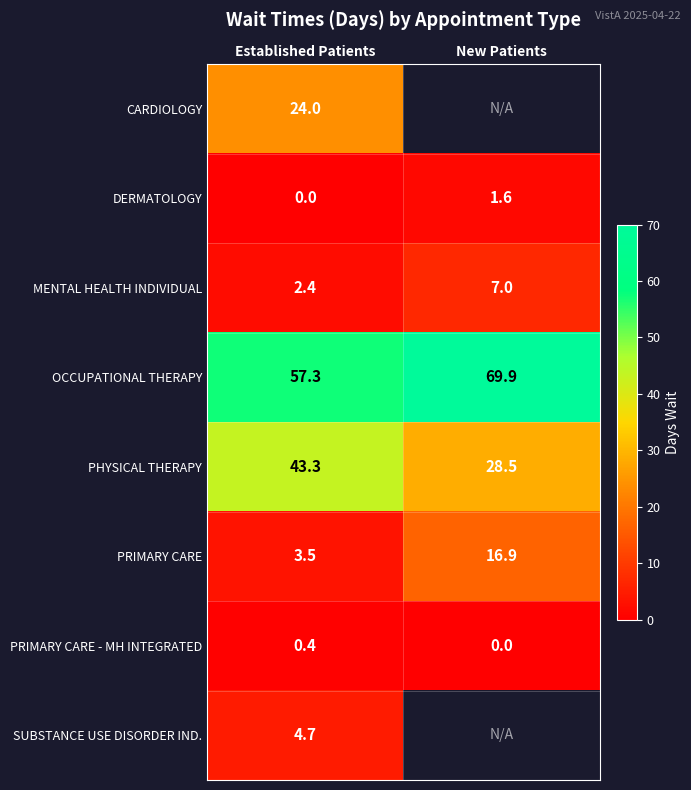

The value of CARDIOLOGY at Established Patients is 15.3. True or false?

False